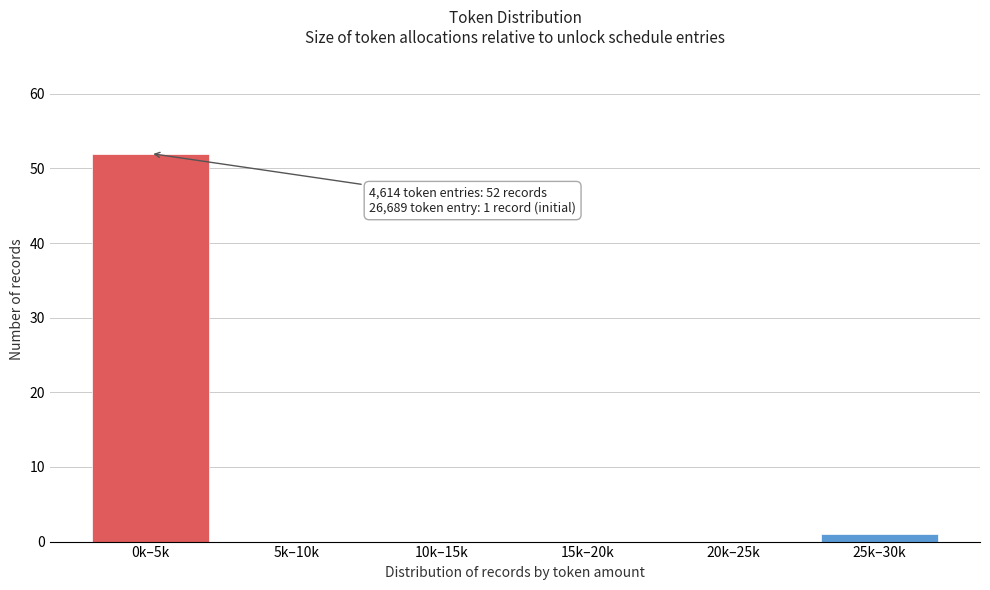

Reading left to right, list all the values displayed in this chart.

0k–5k=52	5k–10k=0	10k–15k=0	15k–20k=0	20k–25k=0	25k–30k=1